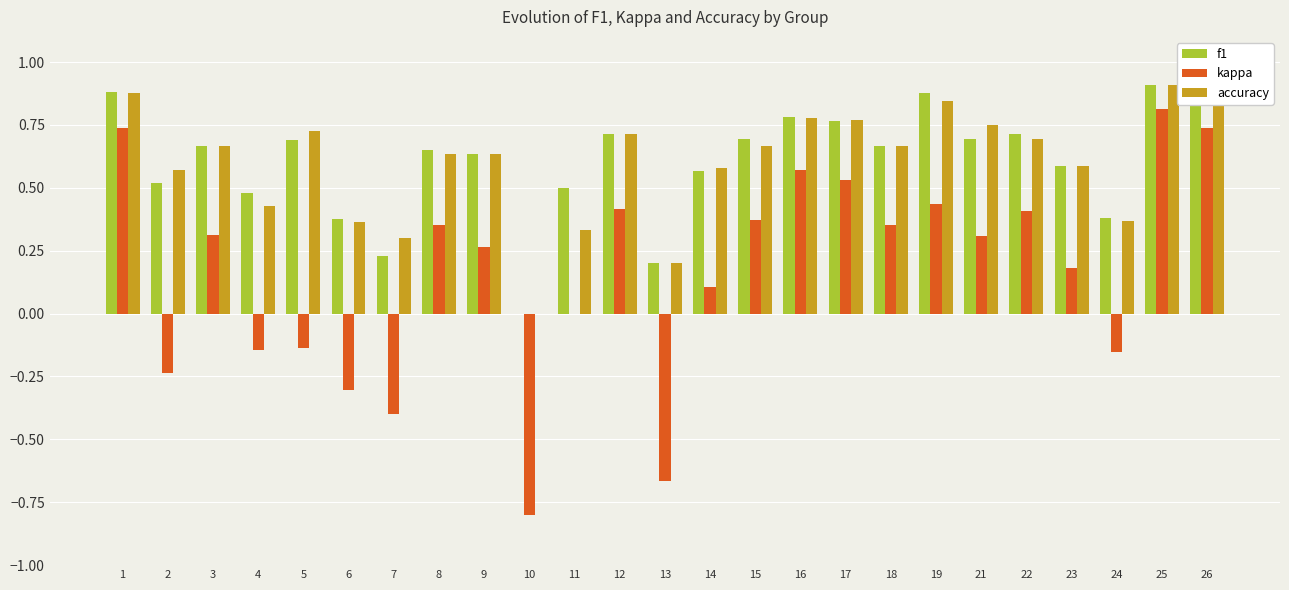

What is the sum of all f1 values?

15.1